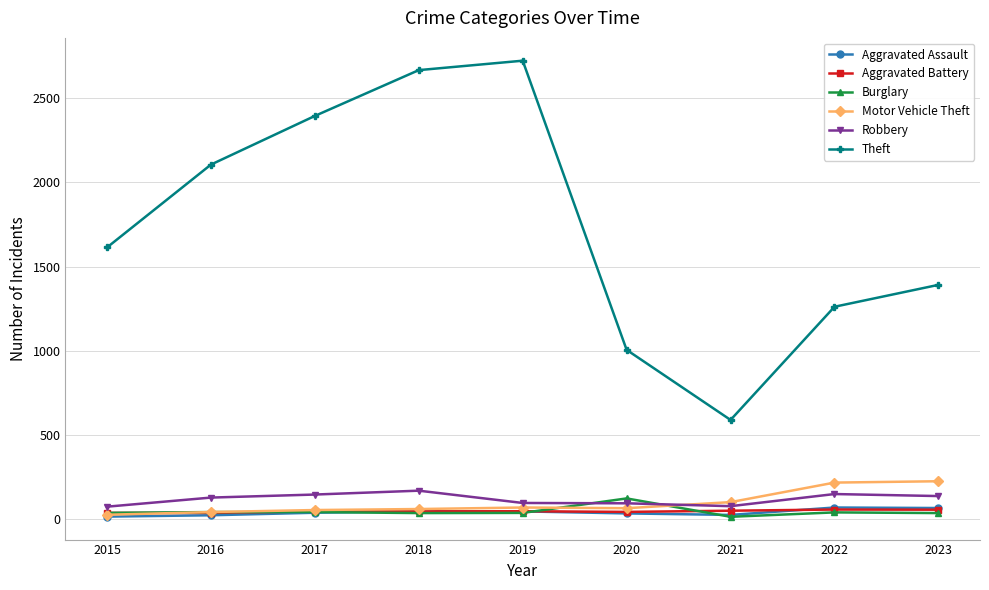

Which series has the widest spread of values?

Theft